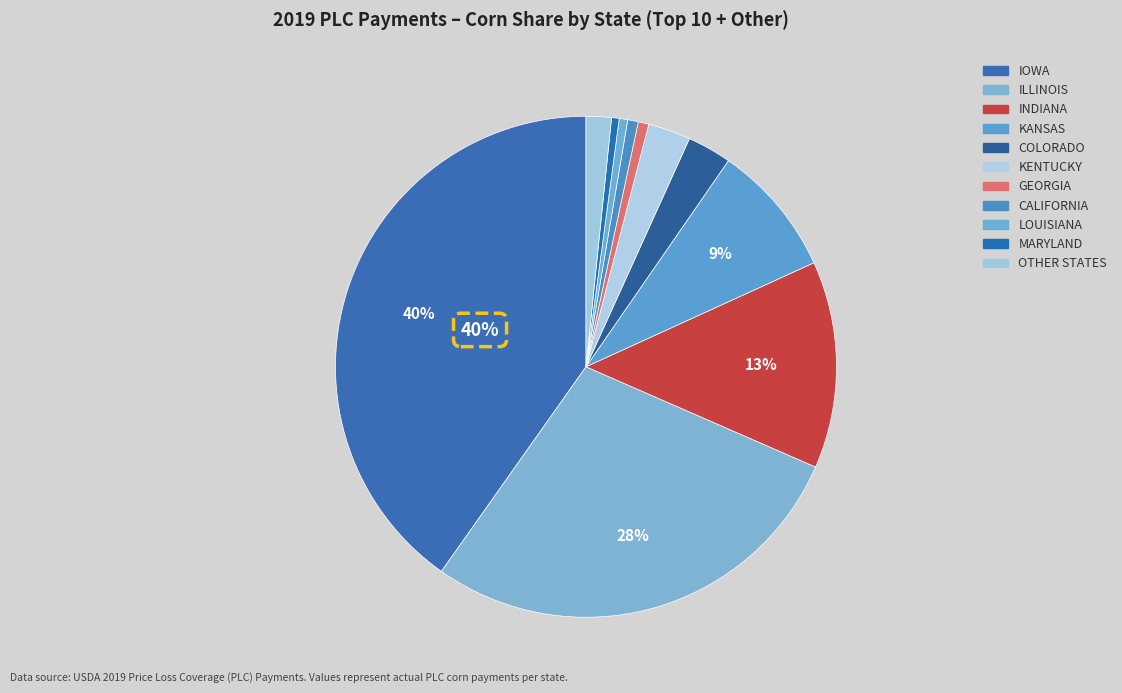

How many slices are in this pie chart?

11